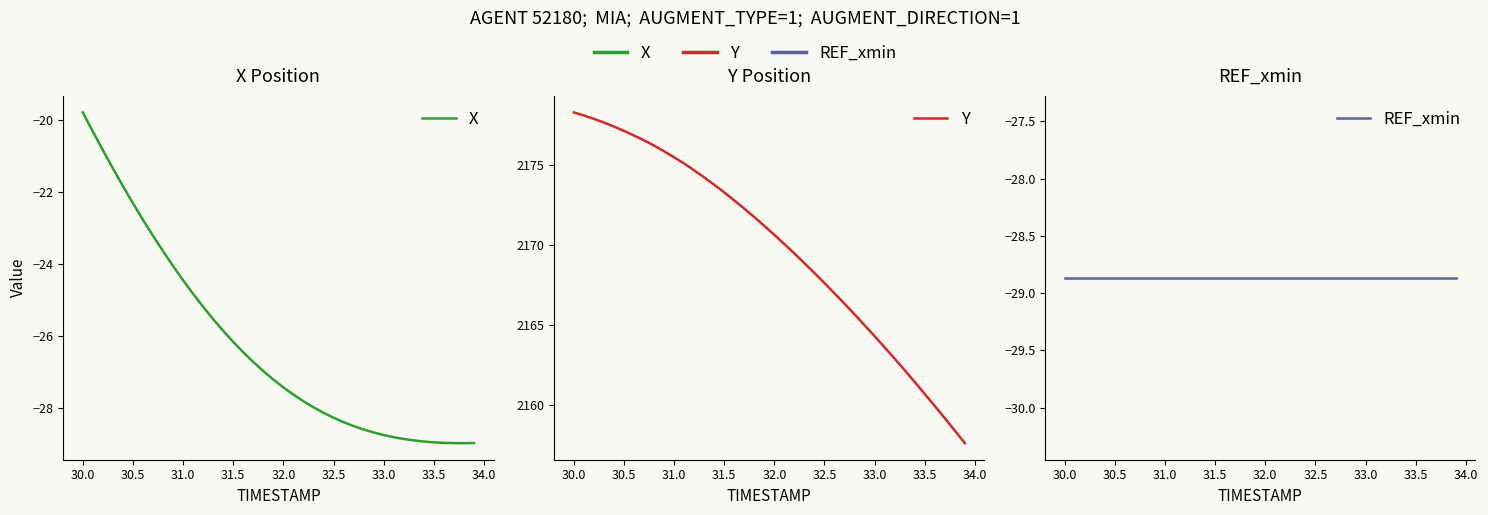

How many series are shown in this chart?

3